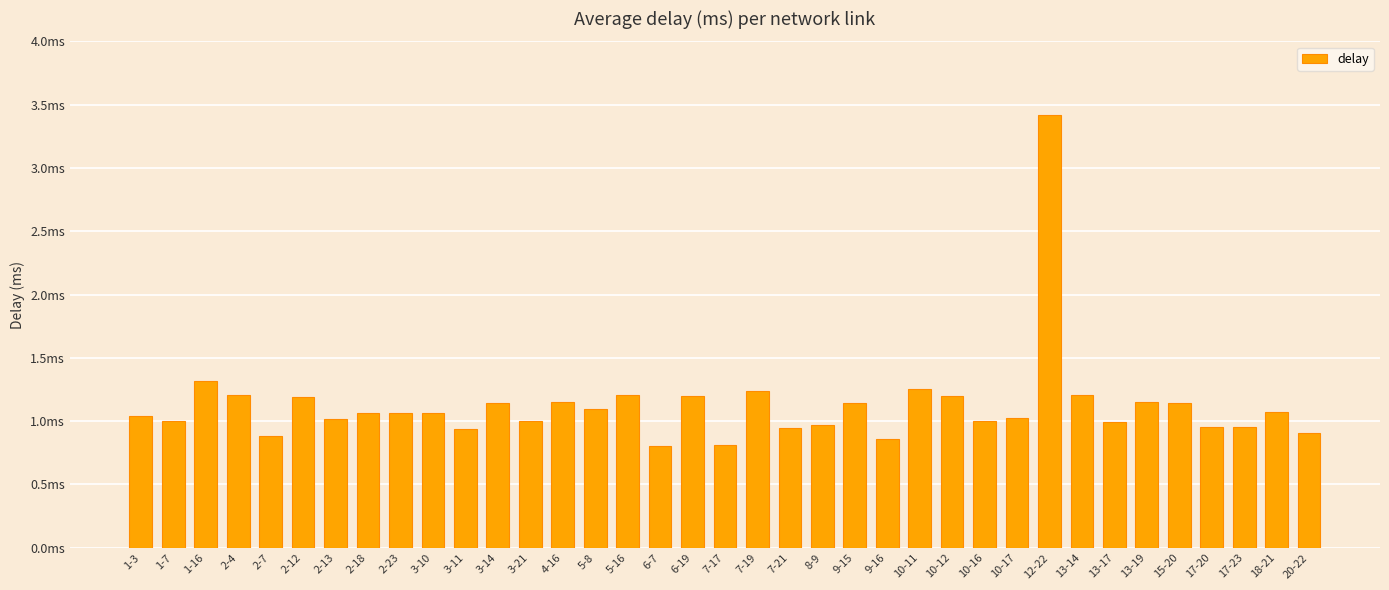

The chart shows a value of 0.5 at 2-23. True or false?

False